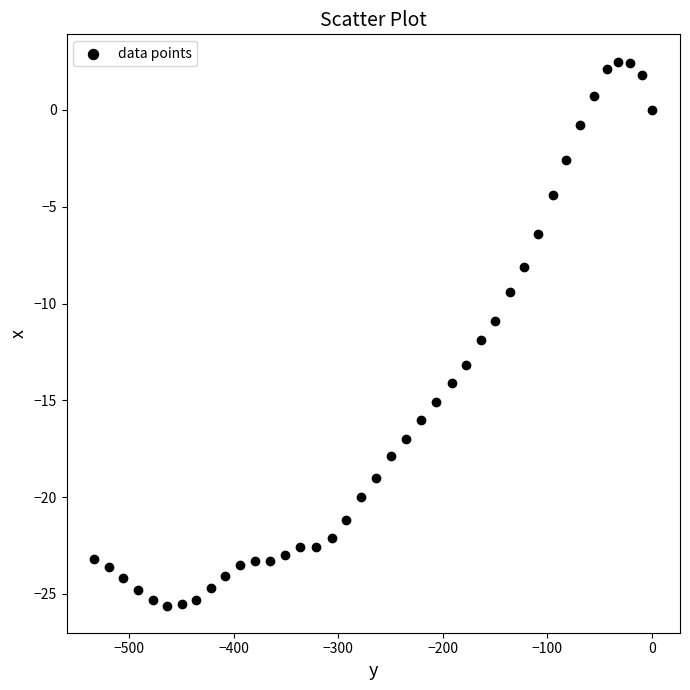

What is the range of Y values (max minus min)?

28.1